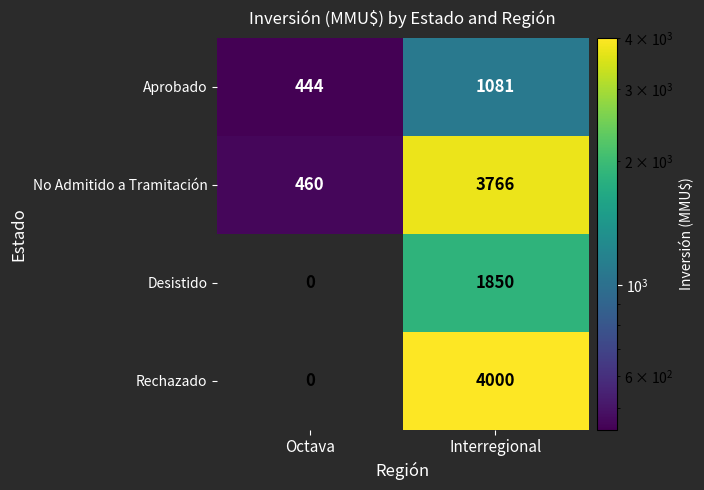

Is it true that No Admitido a Tramitación equals 3766 at Interregional?

True